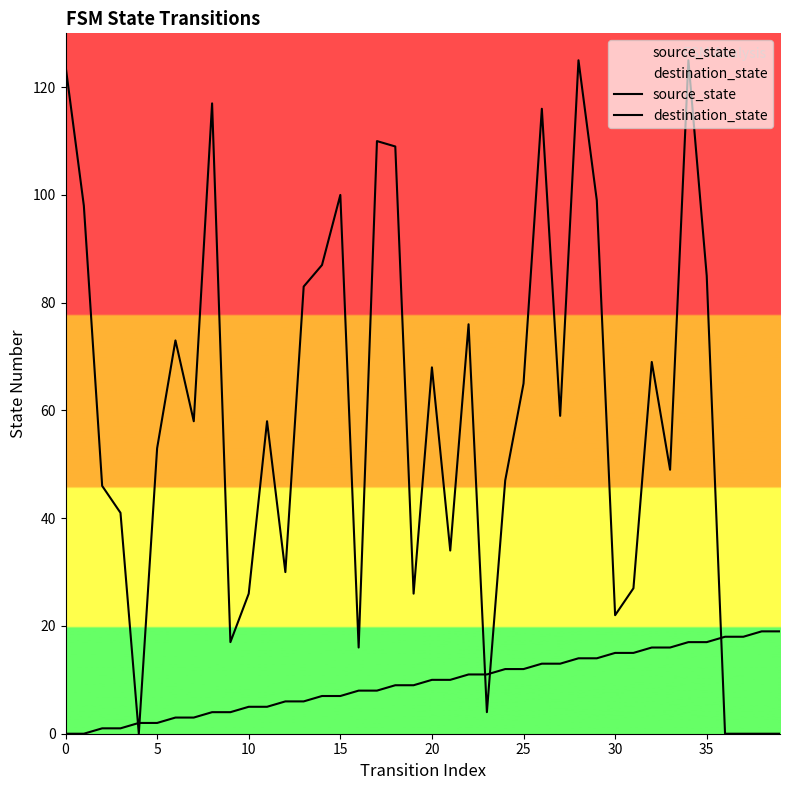

How many lines are shown in the chart?

2